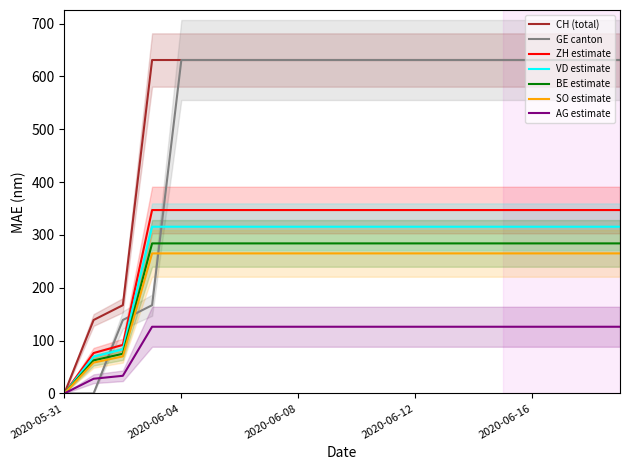

Which category has the lowest value in the VD estimate series?

2020-05-31